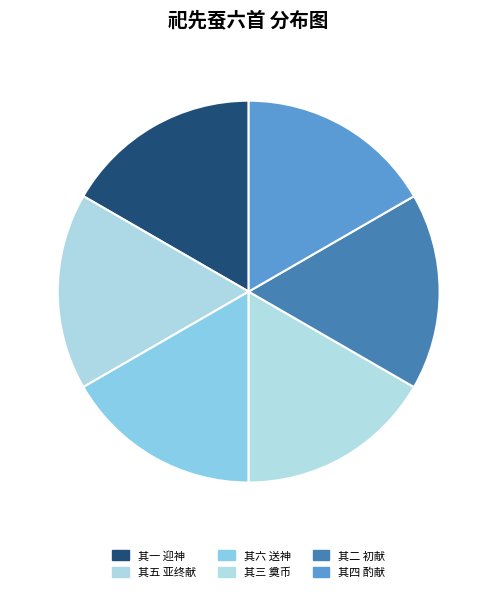

Rank the categories by value from lowest to highest.

祀先蚕六首 其六 送神用《祥安》。, 祀先蚕六首 其五 亚、终献用《惠安》。, 祀先蚕六首 其四 酌献用《美安》。, 祀先蚕六首 其三 奠币用《娱安》。, 祀先蚕六首 其二 初献盥洗、升殿用《翊安》。降同。, 祀先蚕六首 其一 迎神用《明安》。